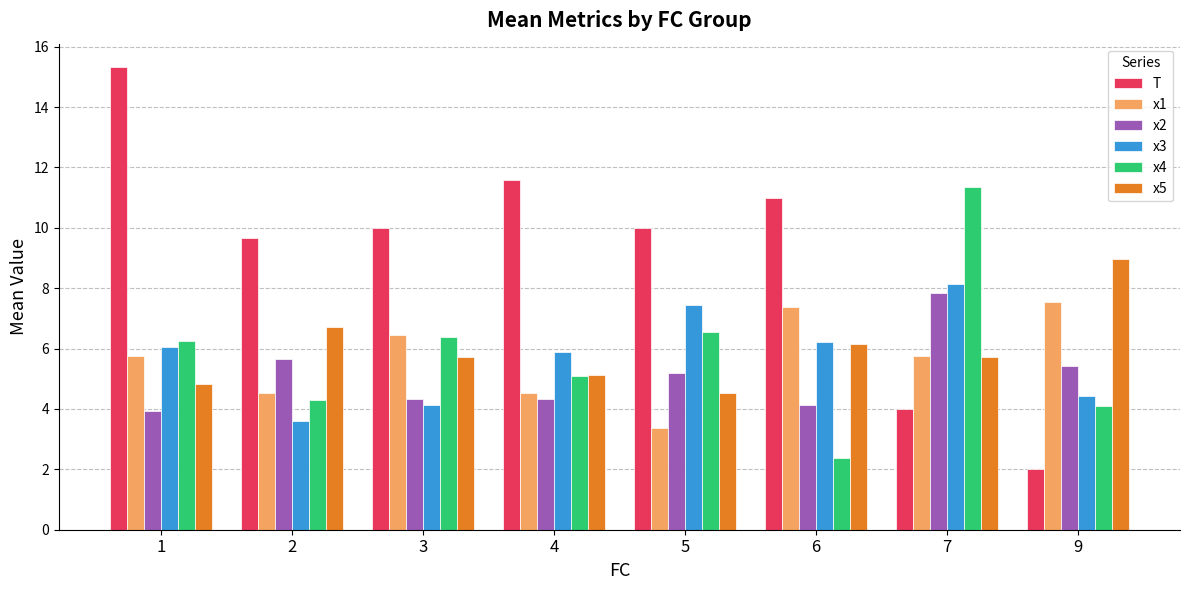

Rank the categories by x4 value from highest to lowest.

7, 5, 3, 1, 4, 2, 9, 6